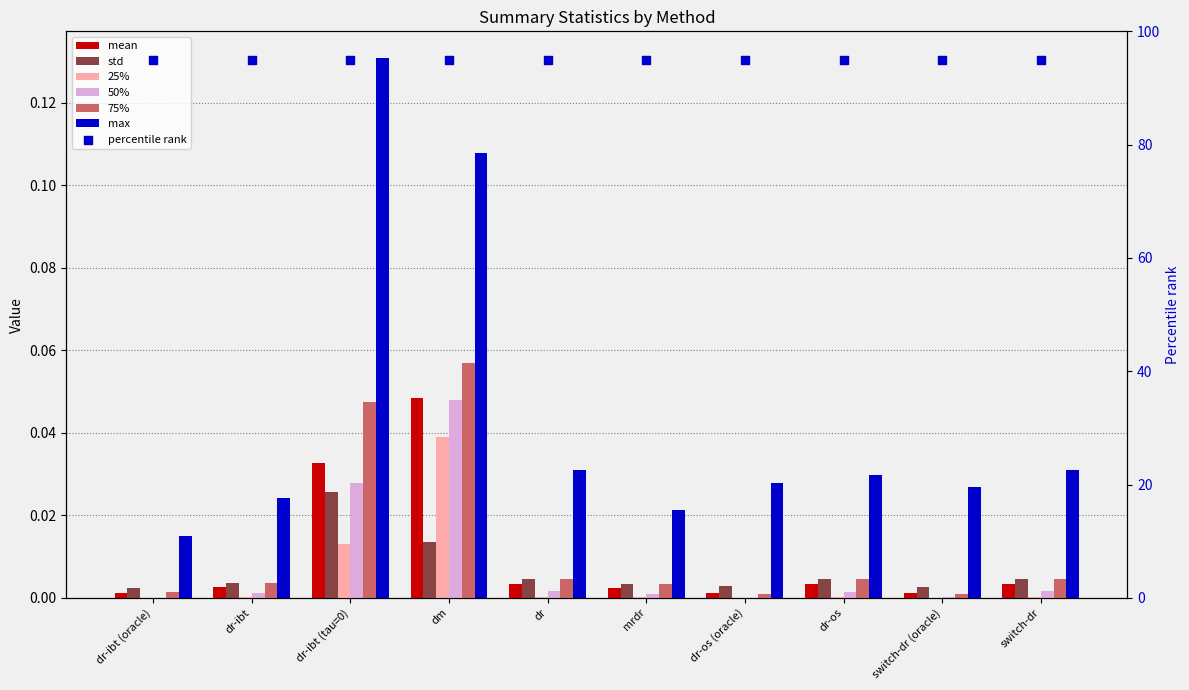

Which series reaches the minimum Y coordinate?

25%